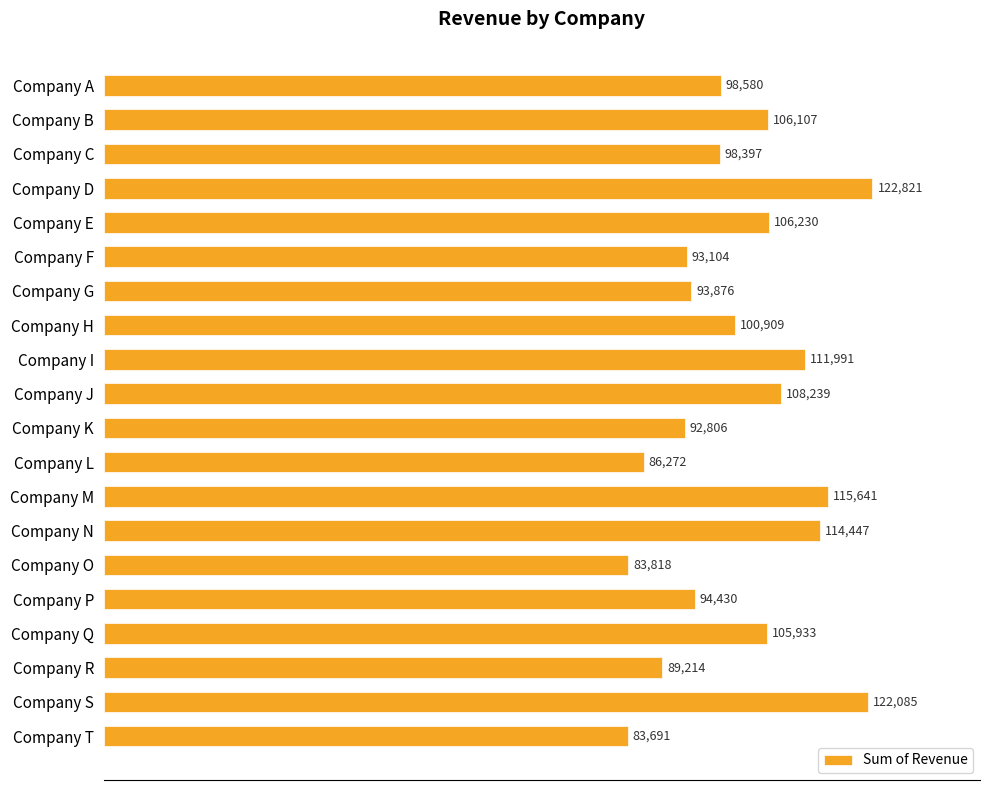

What is the change in value from Company G to Company S?

+28209